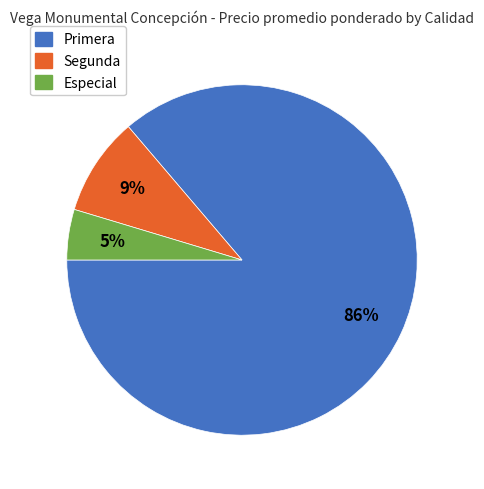

Does Primera account for over 50% of the chart?

Yes